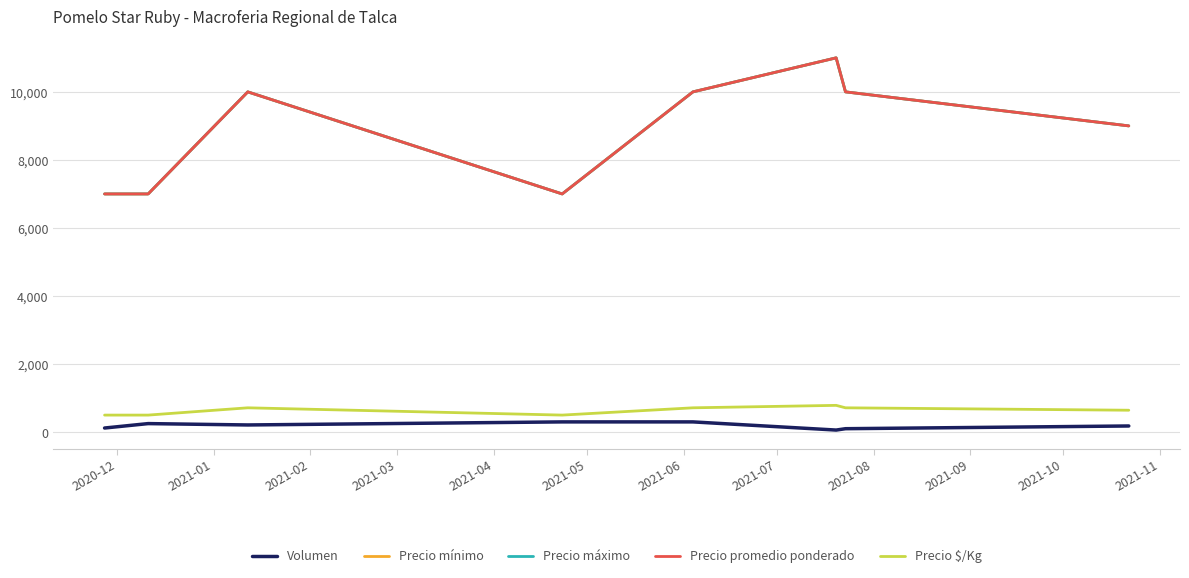

Is this an area chart (filled region under the line)?

No